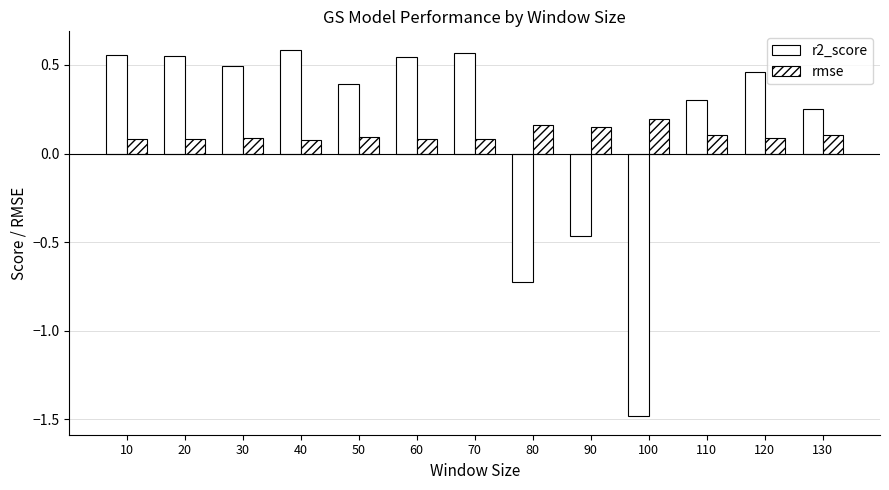

Are the bars grouped side by side (vs. stacked)?

Yes